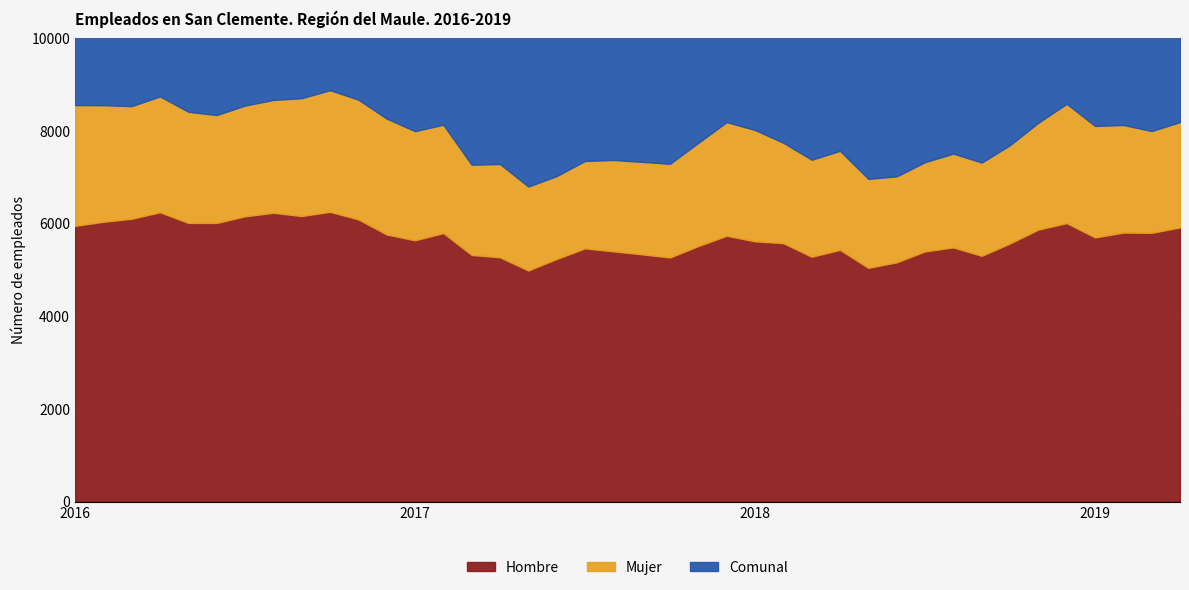

What is the label of the 20th point from the left?

2017-08